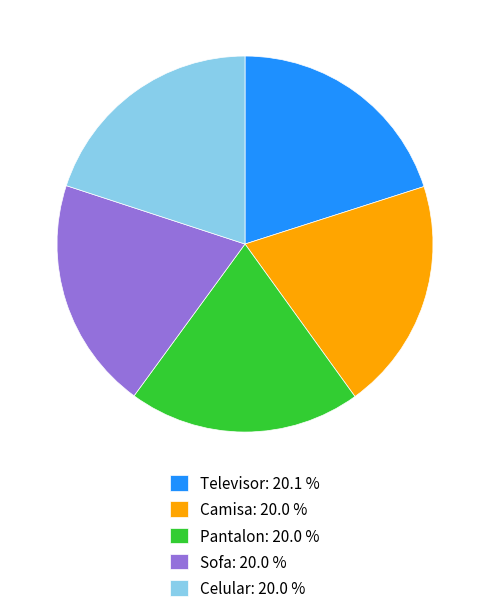

Approximately how many times larger is the value at Celular compared to Camisa?

1.0